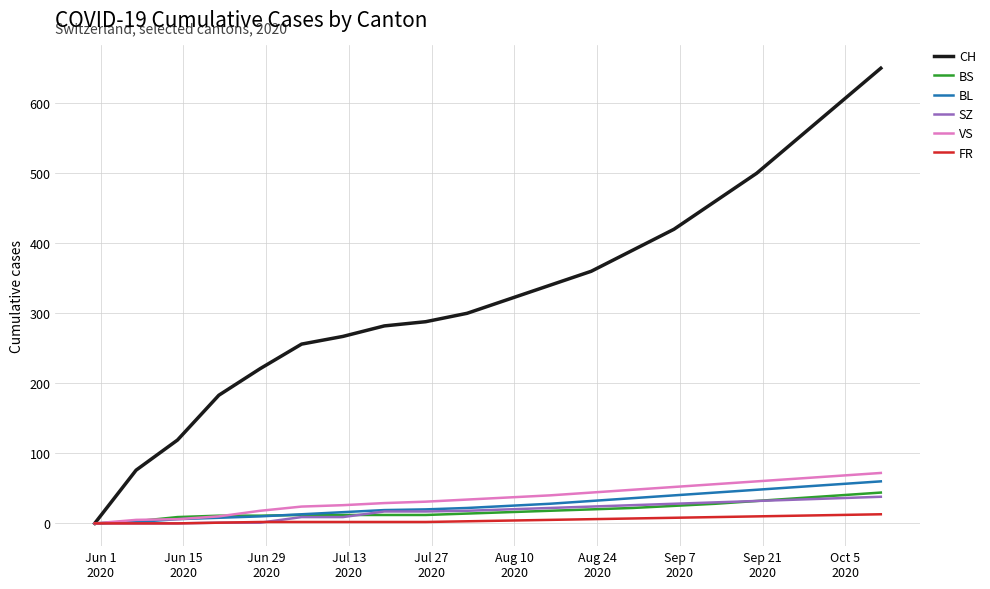

Which series has the largest total across all categories?

CH